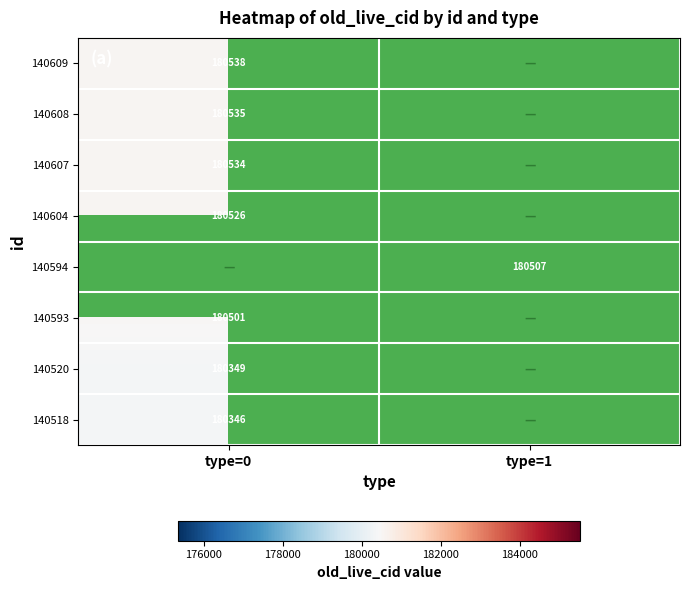

Is it true that 140518 equals 180346 at type=0?

True